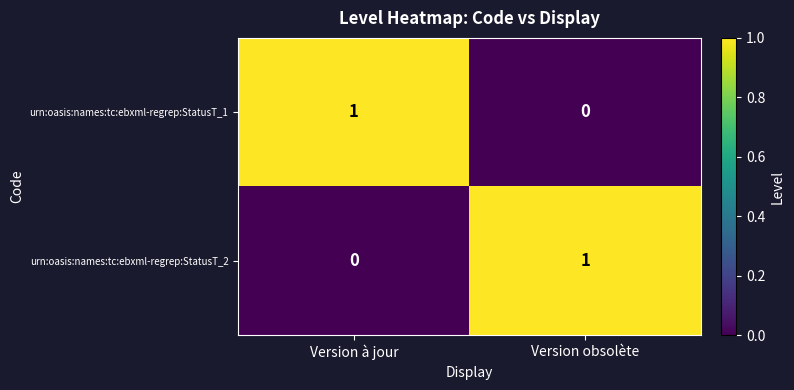

Rank the series at Version à jour from lowest to highest value.

urn:oasis:names:tc:ebxml-regrep:StatusT_2, urn:oasis:names:tc:ebxml-regrep:StatusT_1